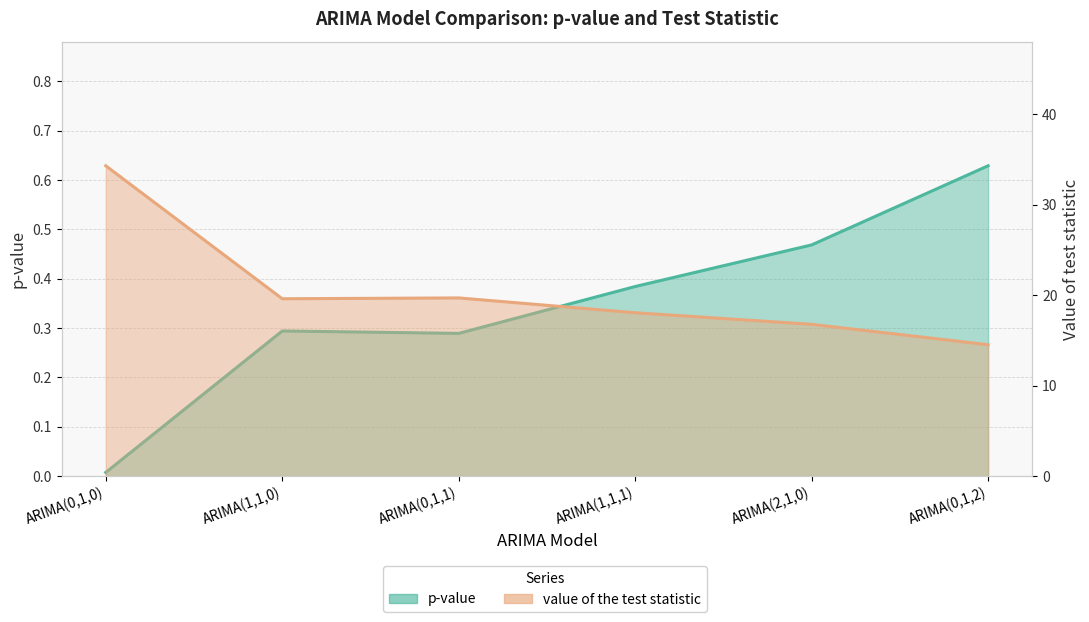

At ARIMA(0,1,0), list the series in order from largest to smallest.

value of the test statistic, p-value